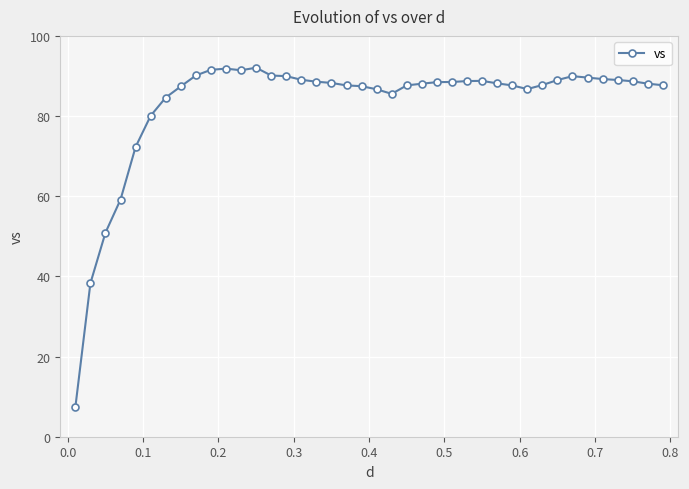

What is the value of the 17th point from the left?

88.6